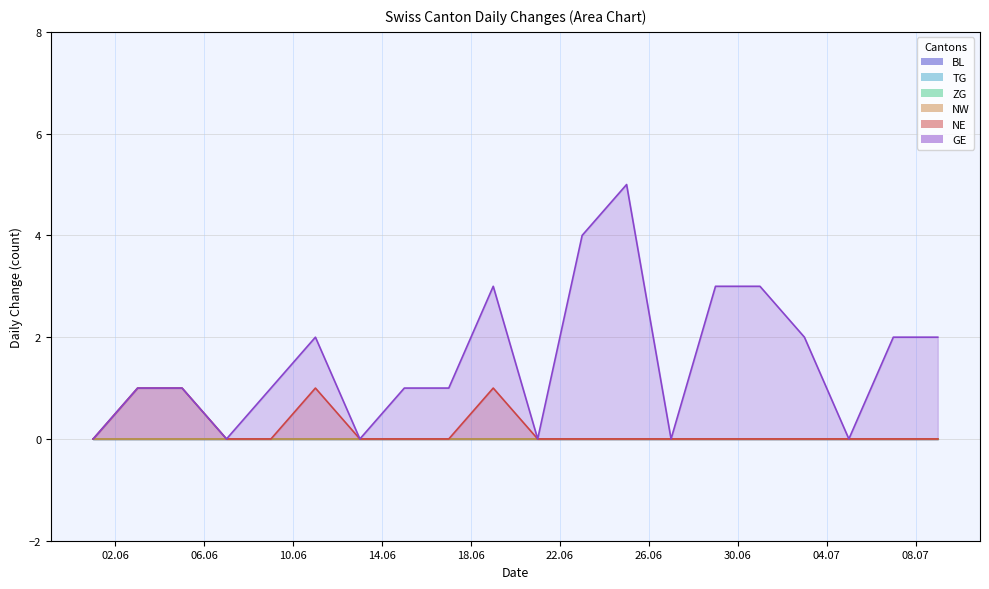

Which category has the highest value in the TG series?

2020-06-01